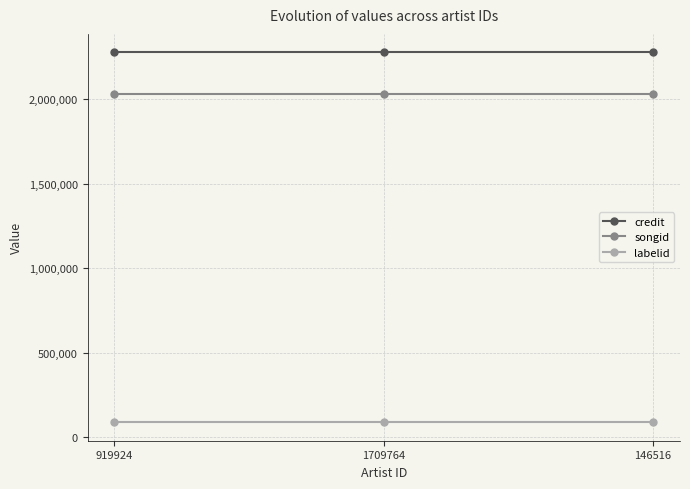

How many data points does each series have?

3